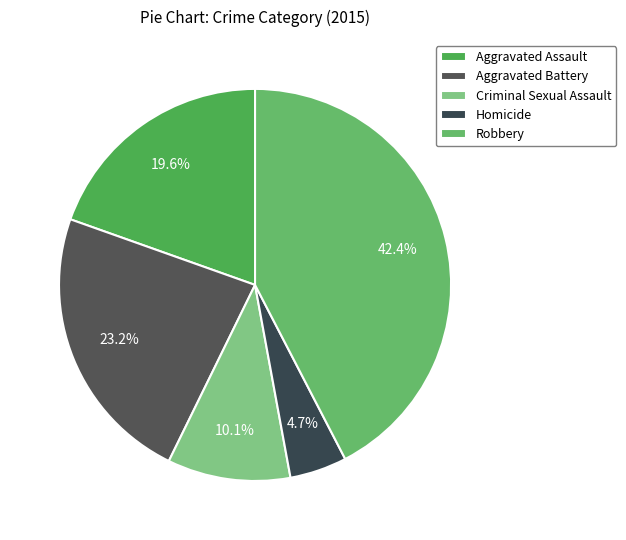

Which has a higher value, Criminal Sexual Assault or Aggravated Assault?

Aggravated Assault